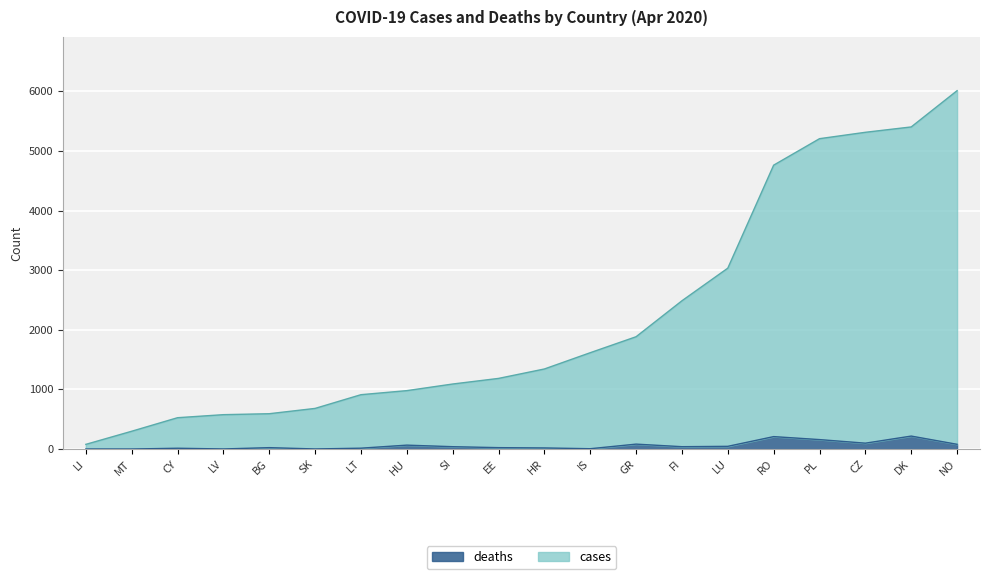

At how many categories does at least one series exceed 1850?

8